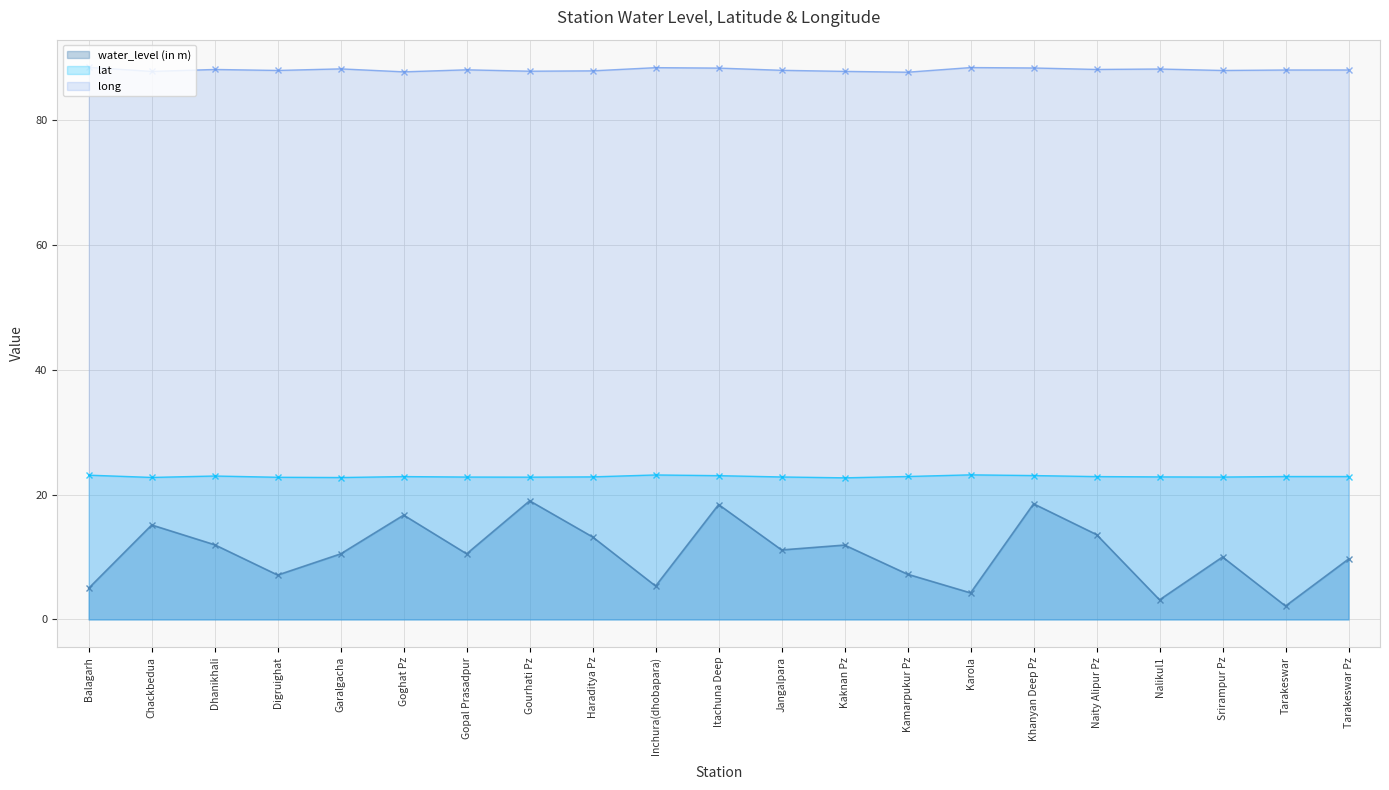

What is the total value across all series at Khanyan Deep Pz?

129.9